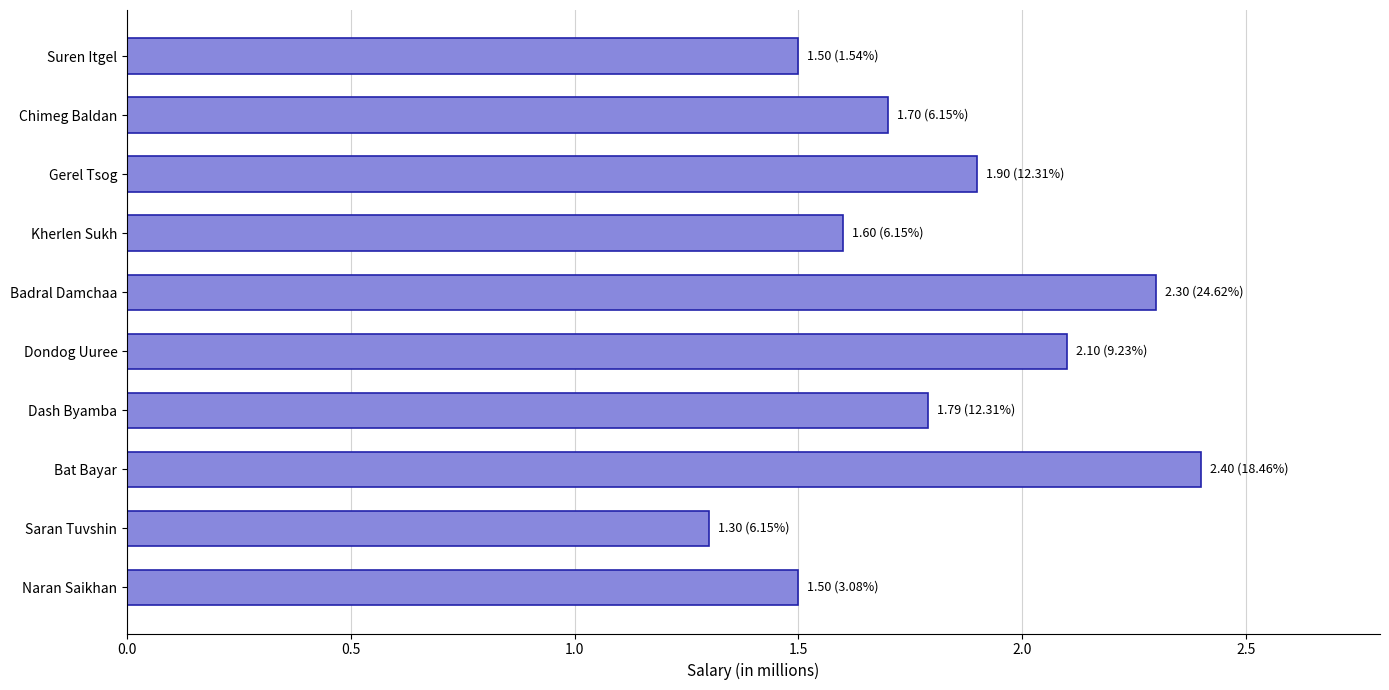

What is the difference between the maximum and minimum values?

1.1